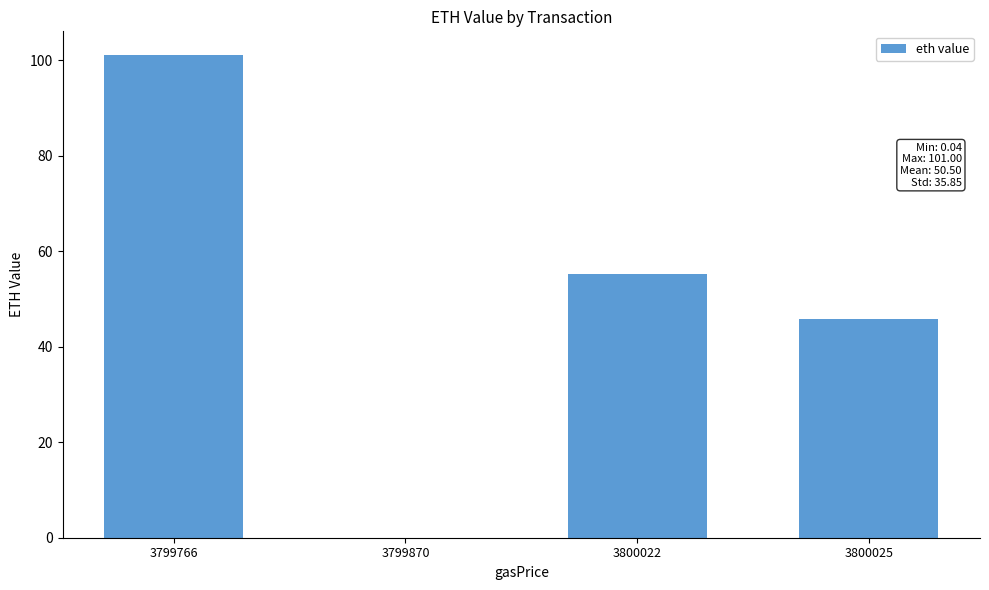

Between 3800025 and 3799870, which is larger?

3800025